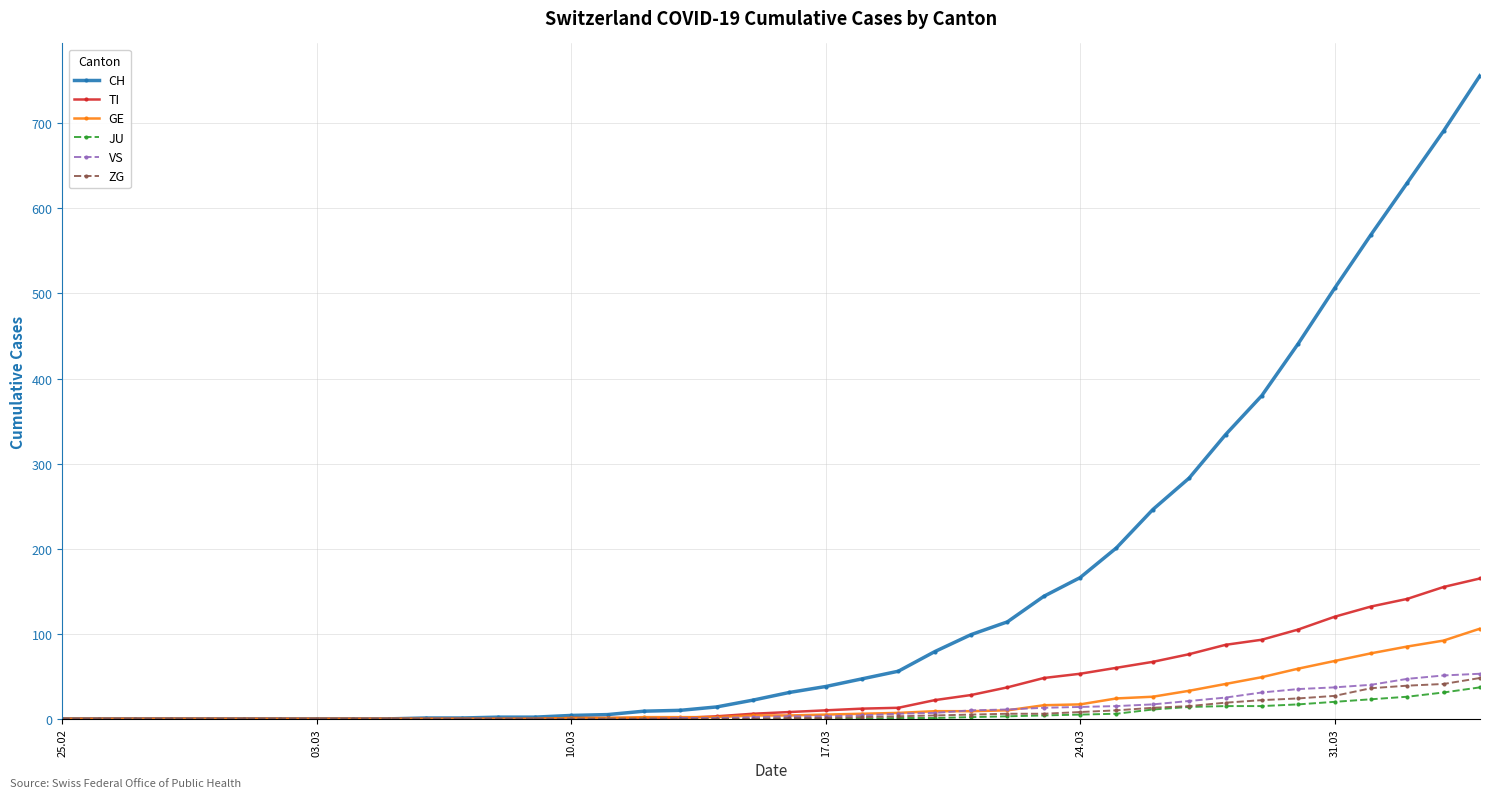

Which series has the largest total across all categories?

CH